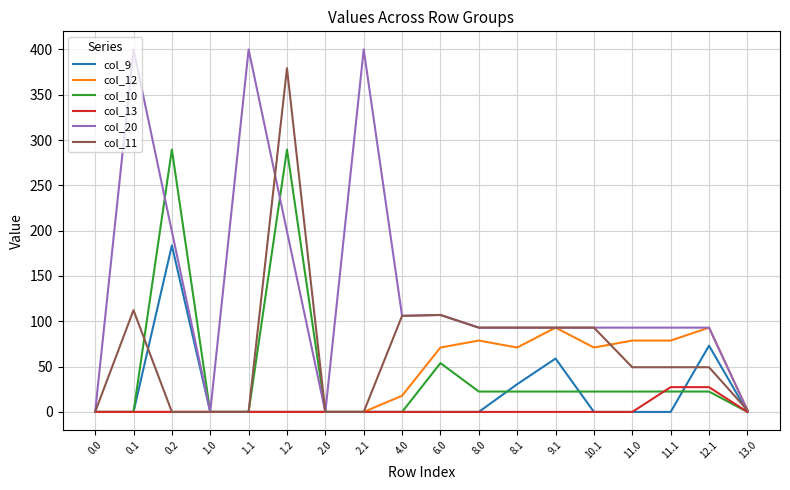

What is the greatest value displayed?

400.0